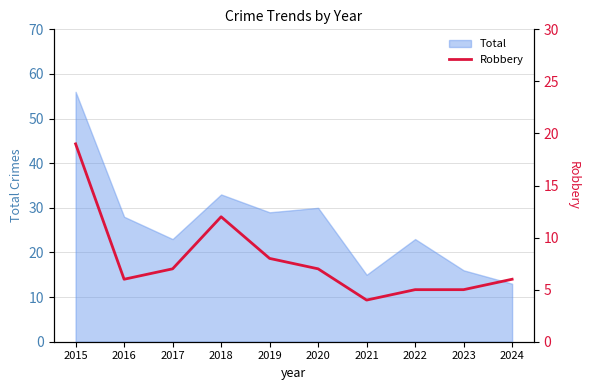

True or false: Total has a value of 16 at 2023.

True